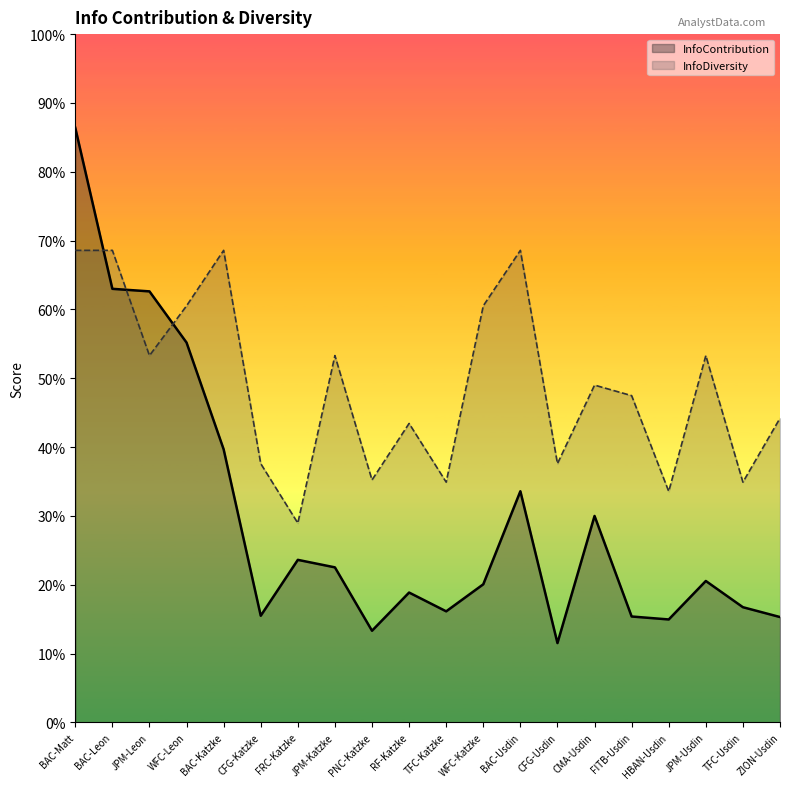

True or false: InfoContribution and InfoDiversity cross at least once.

True